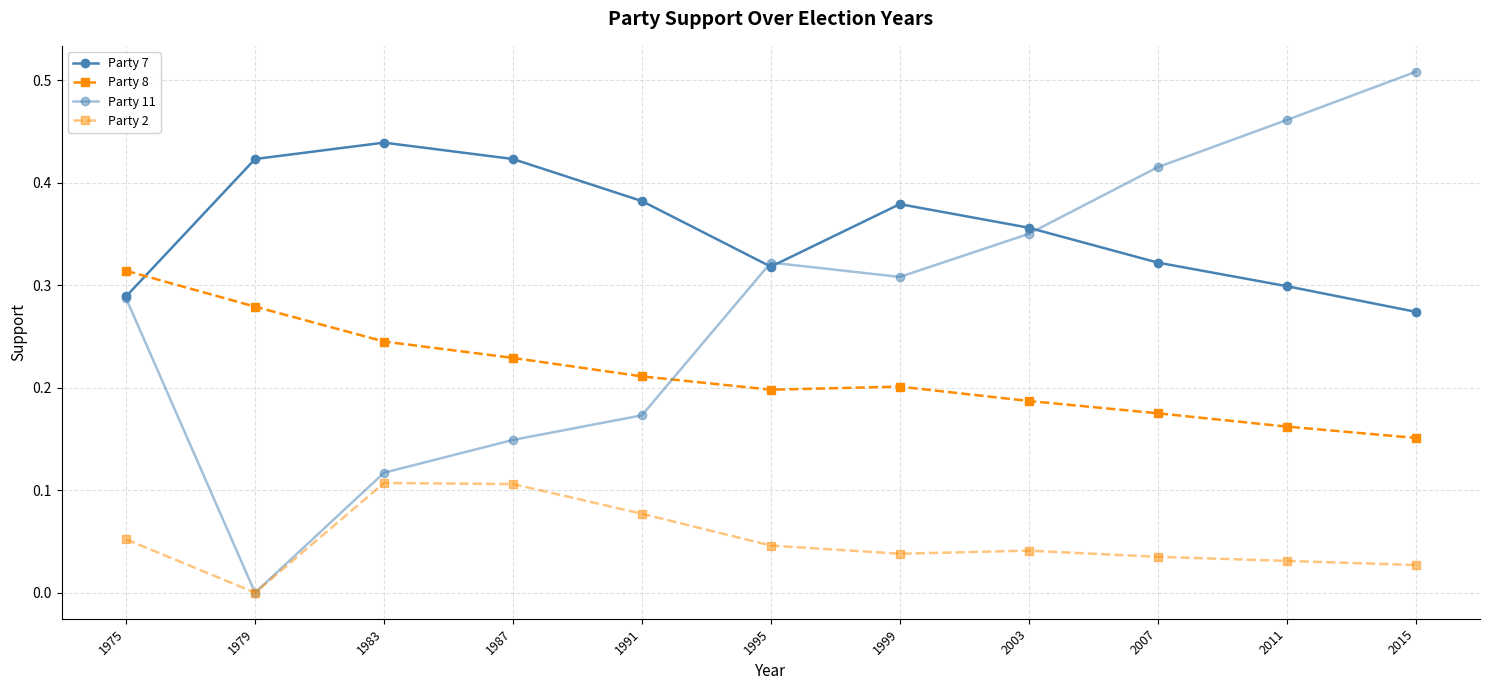

How many data points does each series have?

11